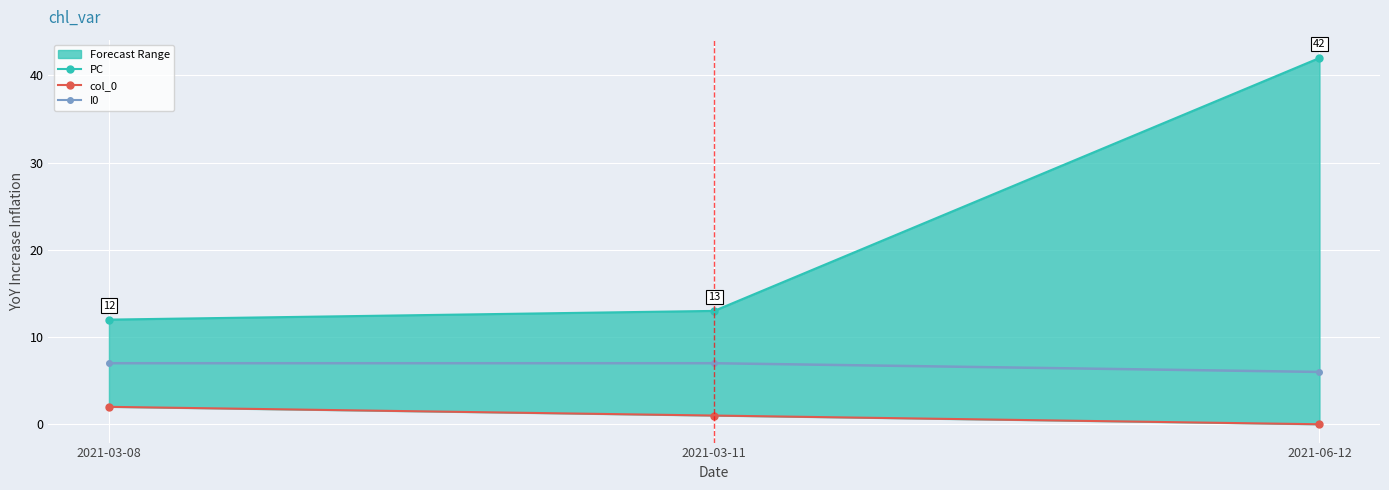

List the series in order of their overall mean, lowest first.

col_0, I0, PC